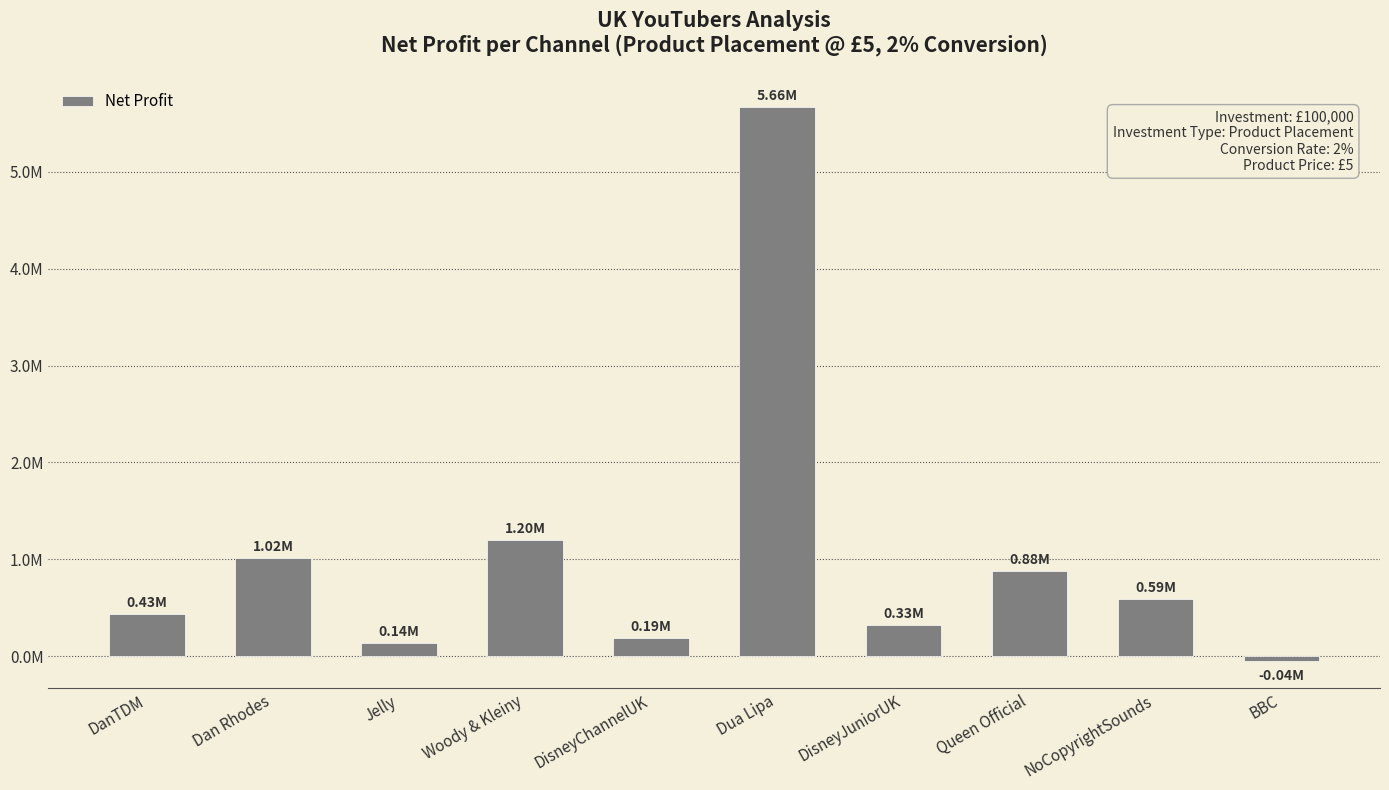

Reading left to right, what are all the values shown in this chart?

DanTDM=433763.9	Dan Rhodes=1015315.1	Jelly=137443.0	Woody & Kleiny=1198234.6	DisneyChannelUK=193110.6	Dua Lipa=5662342.8	DisneyJuniorUK=327739.1	Queen Official=882655.5	NoCopyrightSounds=592095.0	BBC=-44716.3